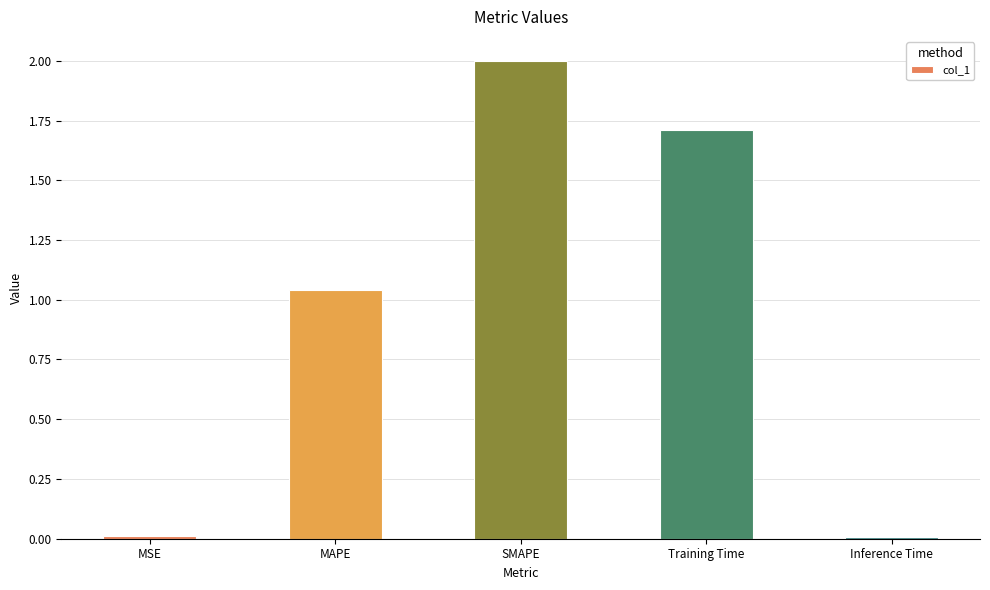

What is the greatest value displayed?

2.0